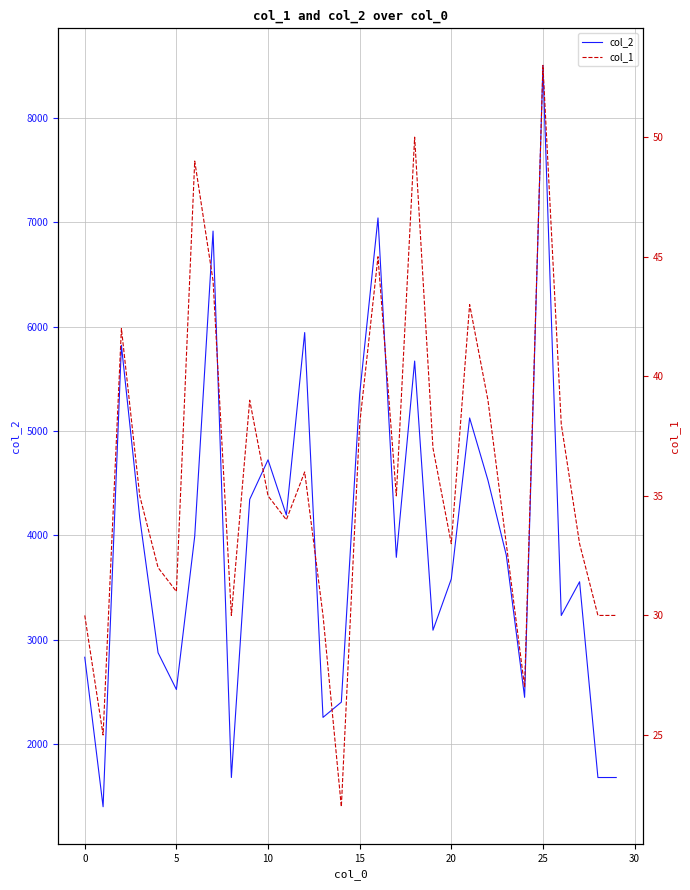

Between 20 and 14, which series saw the biggest shift?

col_2